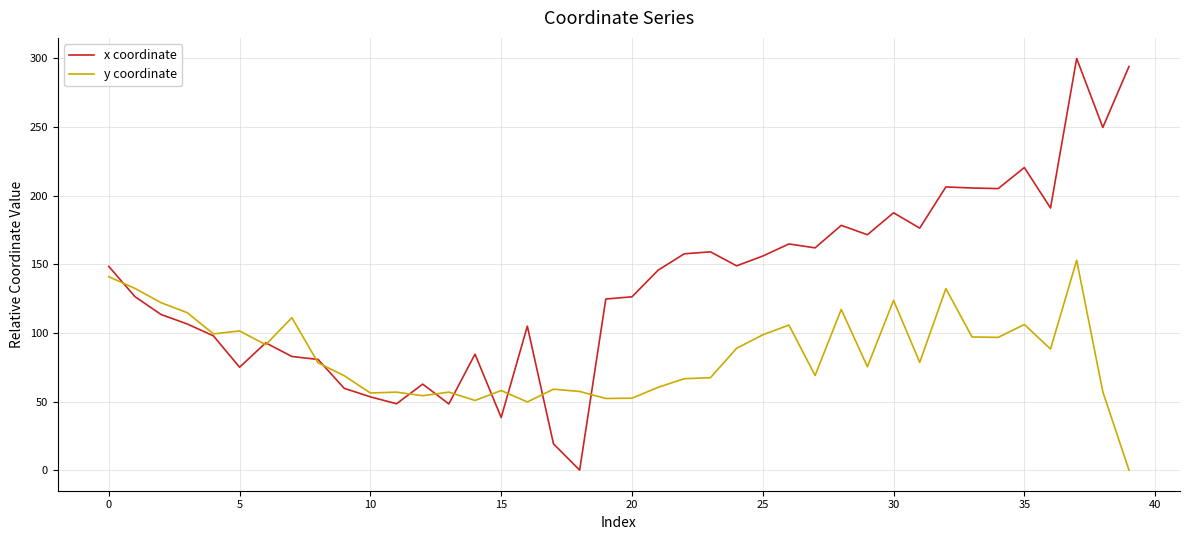

Which series has the largest range (max minus min)?

x coordinate